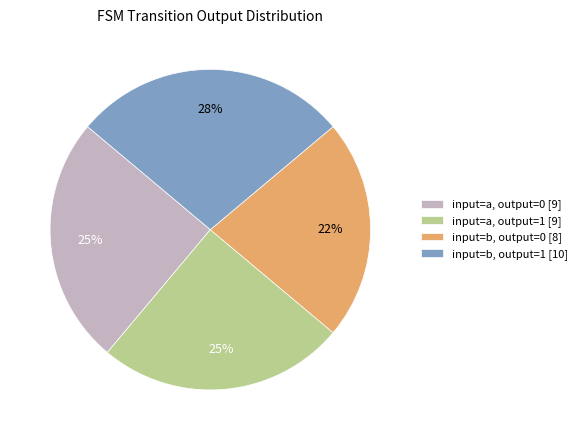

Does input=a, output=1 [9] account for over 50% of the chart?

No